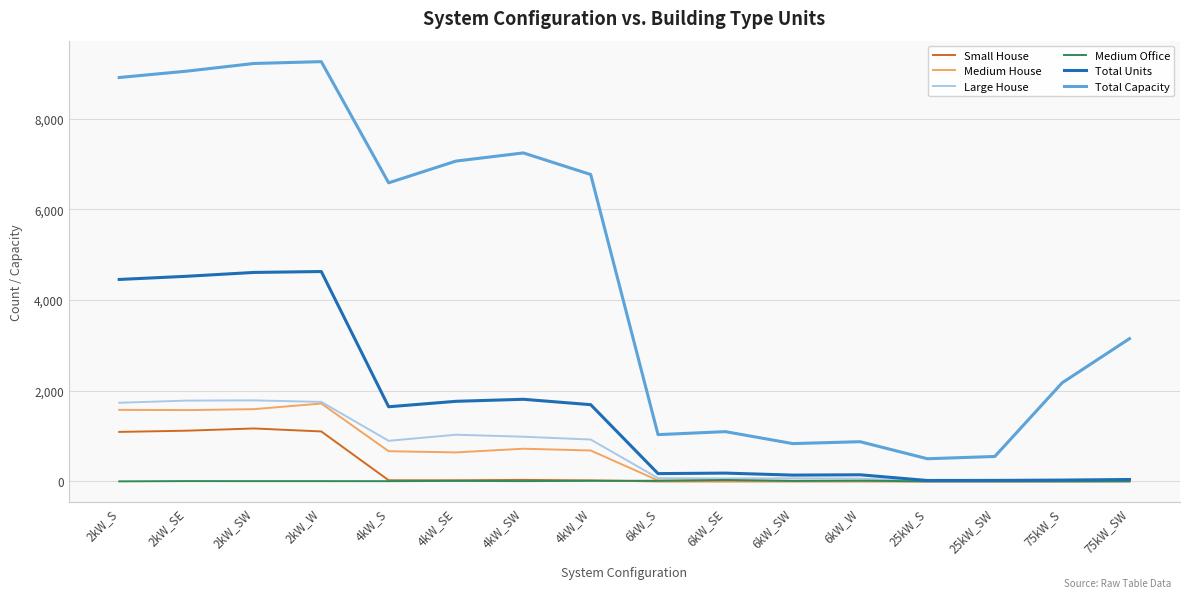

What is the sum of all Medium House values?

9238